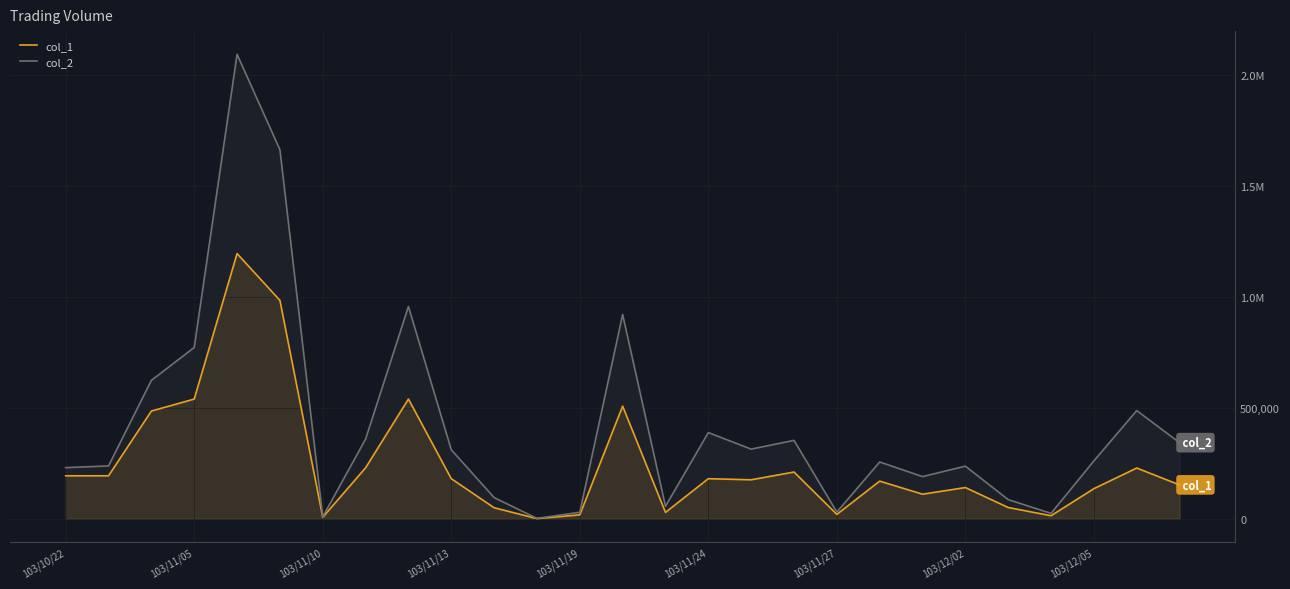

The value of col_1 at 11 is 1460. True or false?

False